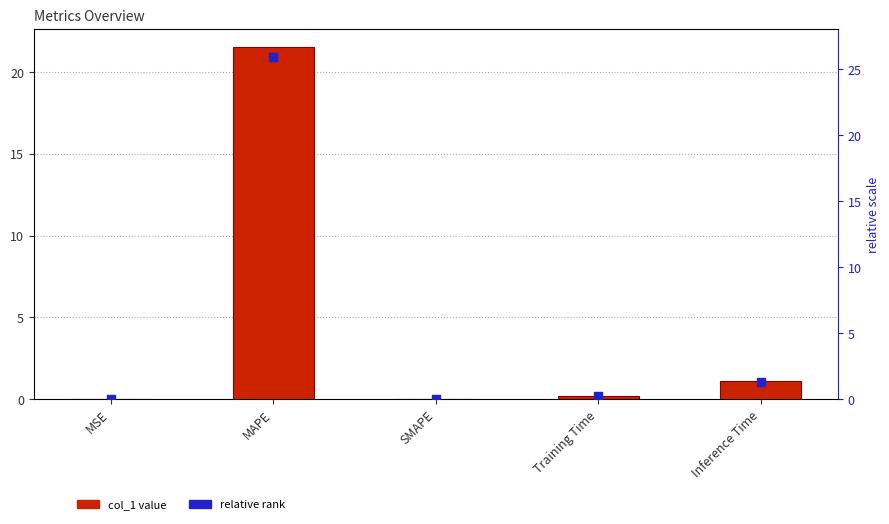

Which series contains the lowest Y value?

col_1